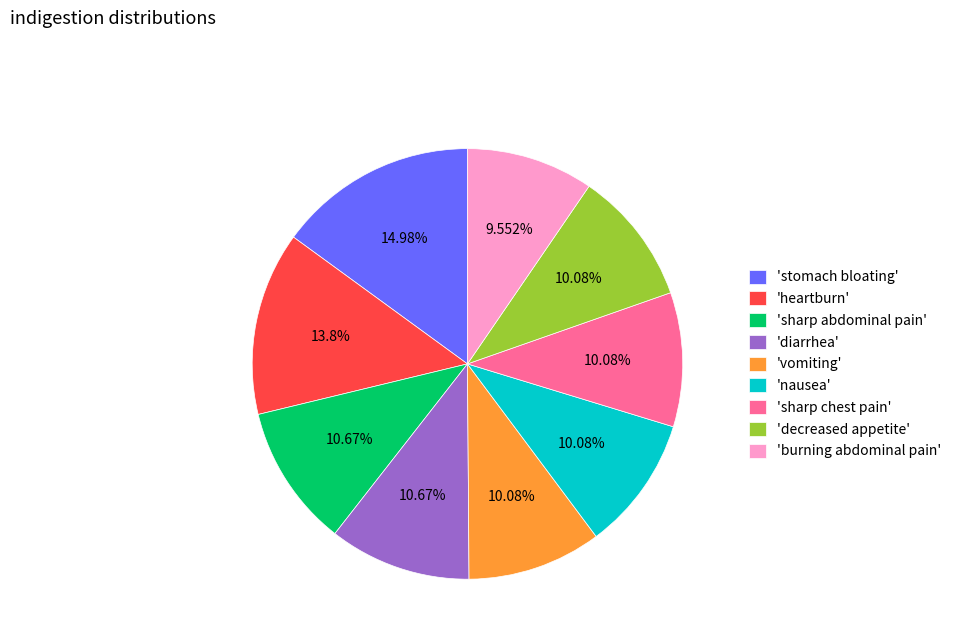

Do 'diarrhea' and 'sharp abdominal pain' together represent more than half of the pie?

No